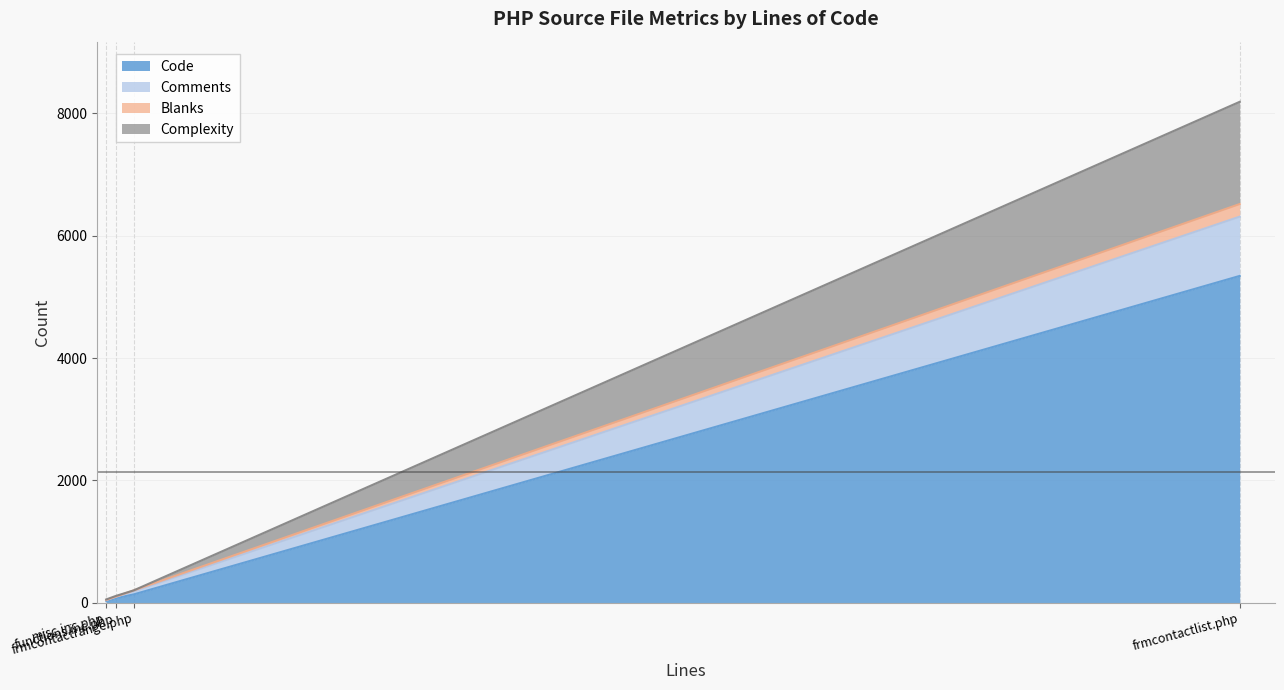

What is the maximum value for Code?

5341